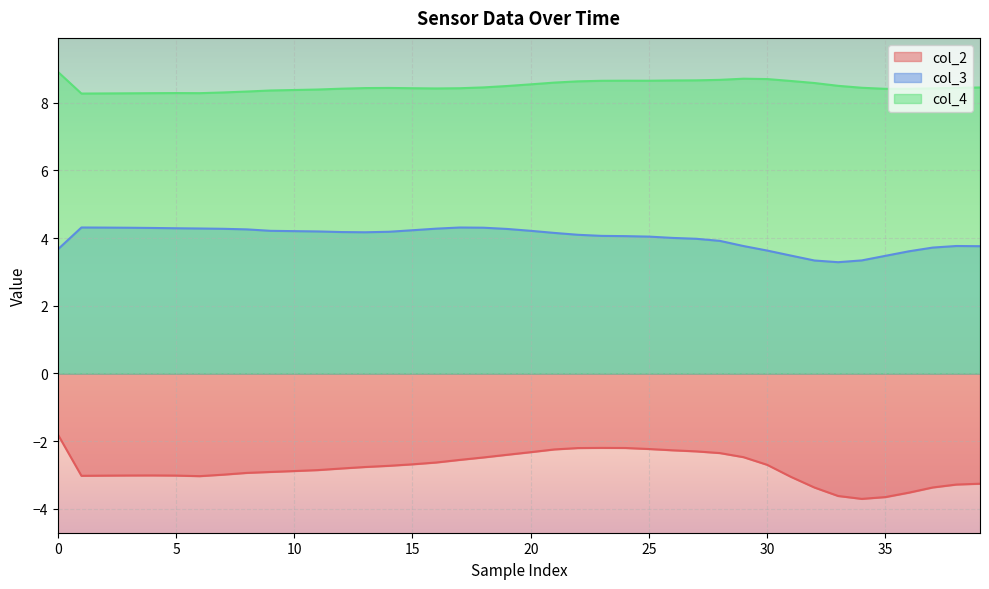

The col_3 series shows 4.0 at 26. True or false?

True